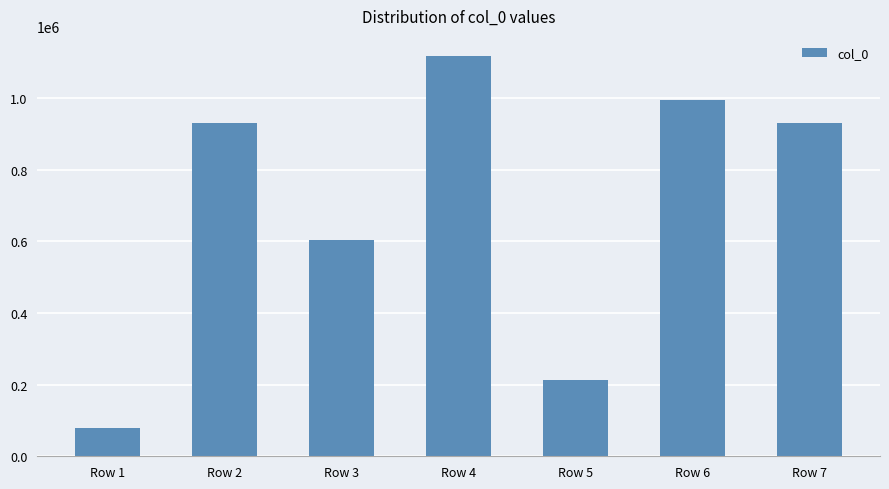

Count the number of categories in the chart.

7